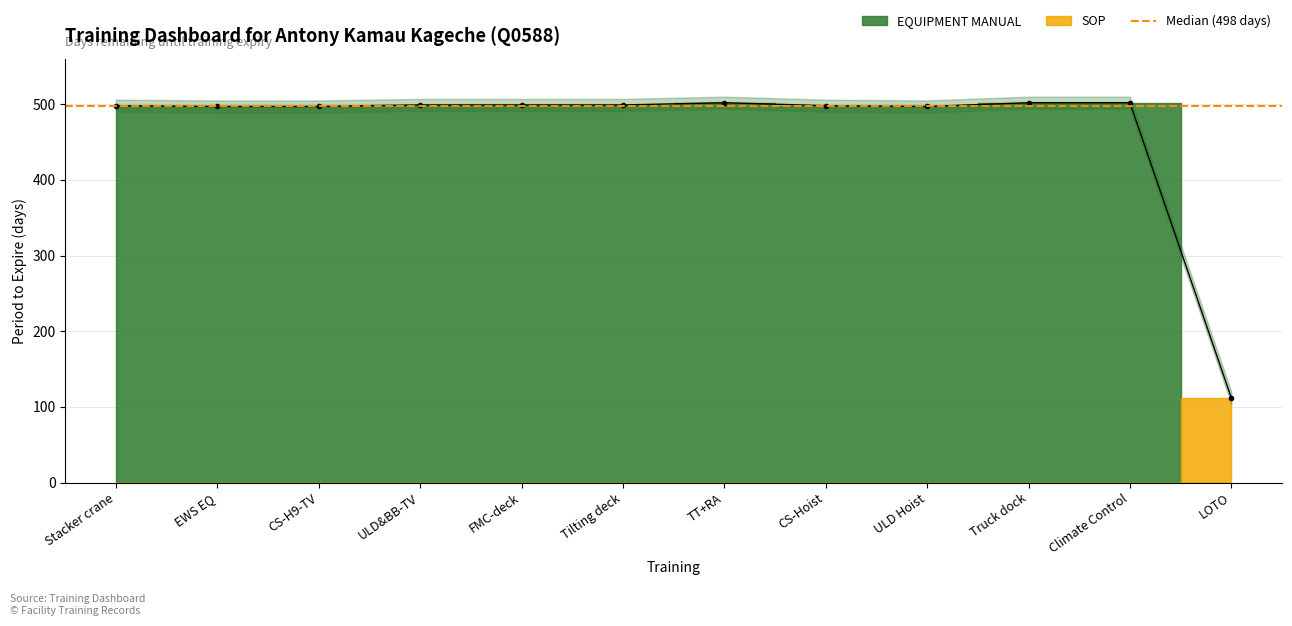

Reading right to left, extract all data points from this chart.

LOTO=112	Climate Control=502	Truck dock=502	ULD Hoist=497	CS-Hoist=498	TT+RA=502	Tilting deck=499	FMC-deck=499	ULD&BB-TV=499	CS-H9-TV=497	EWS EQ=497	Stacker crane=498